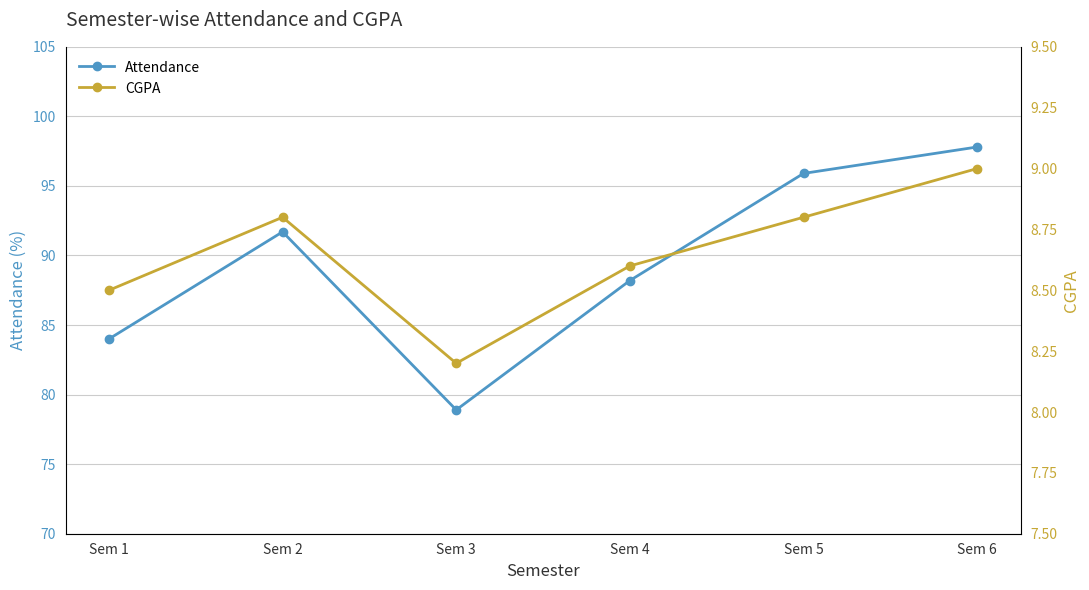

What is the sum of all Attendance values?

536.5